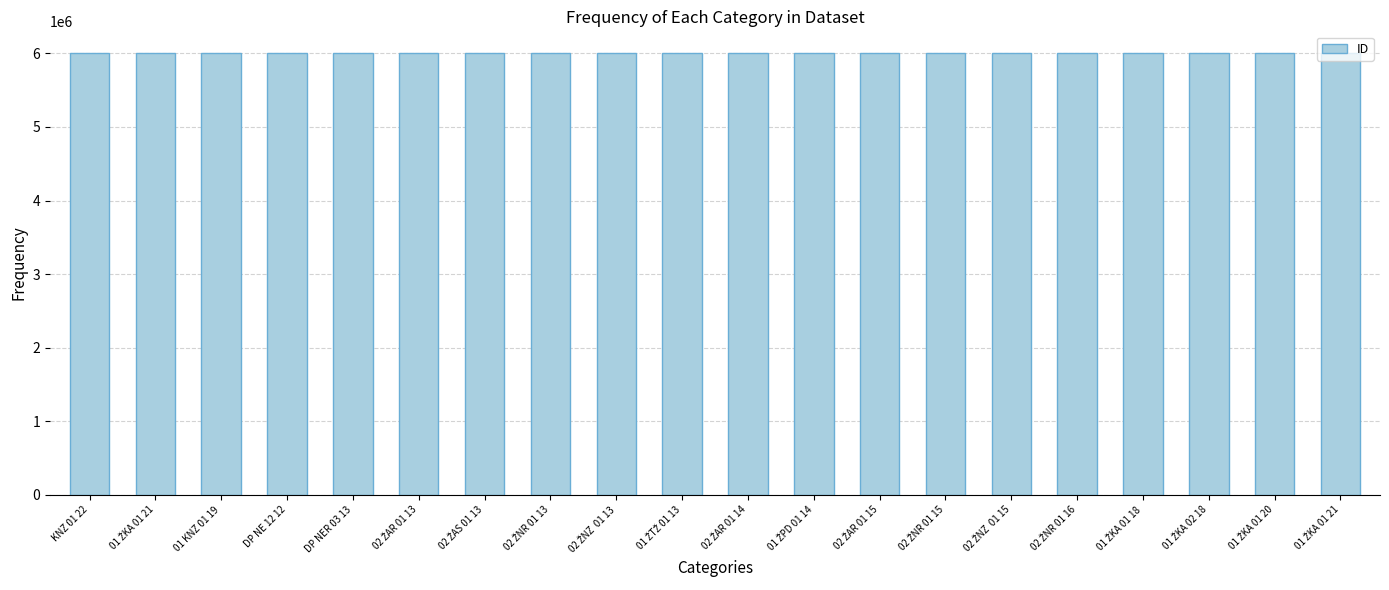

What is the change in value from DP NE 12 12 to 02 ŽAS 01 13?

+3